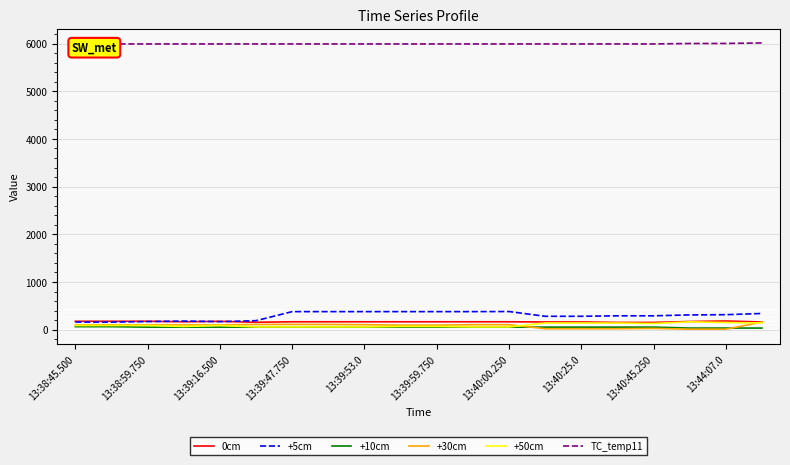

The value of 0cm at 13:38:59.750 is 177. True or false?

True